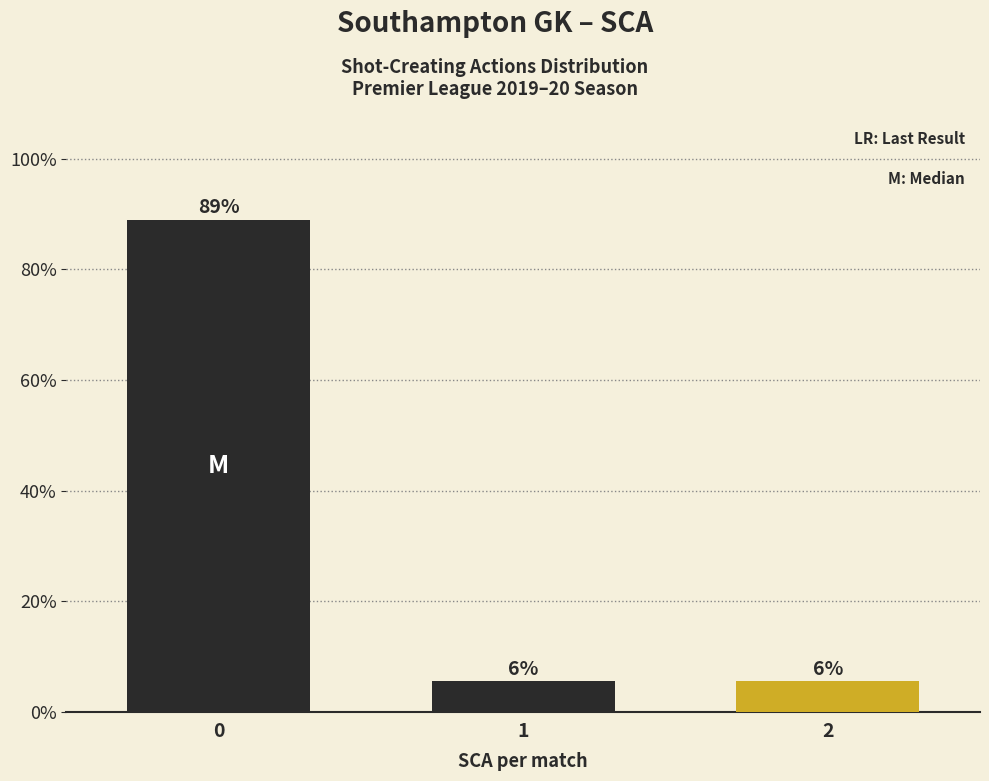

How many bars are there in total?

3